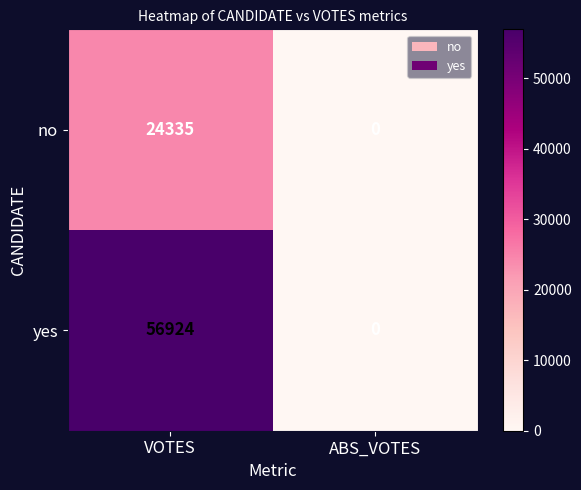

Which category has the lowest value in the yes series?

ABS_VOTES